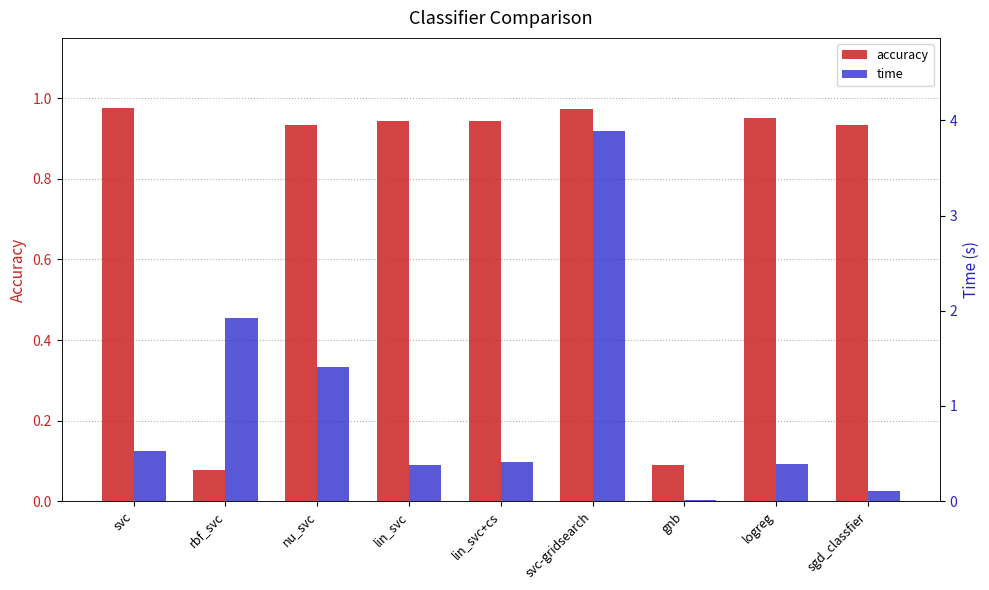

Rank the categories by time value from lowest to highest.

gnb, sgd_classfier, lin_svc, logreg, lin_svc+cs, svc, nu_svc, rbf_svc, svc-gridsearch